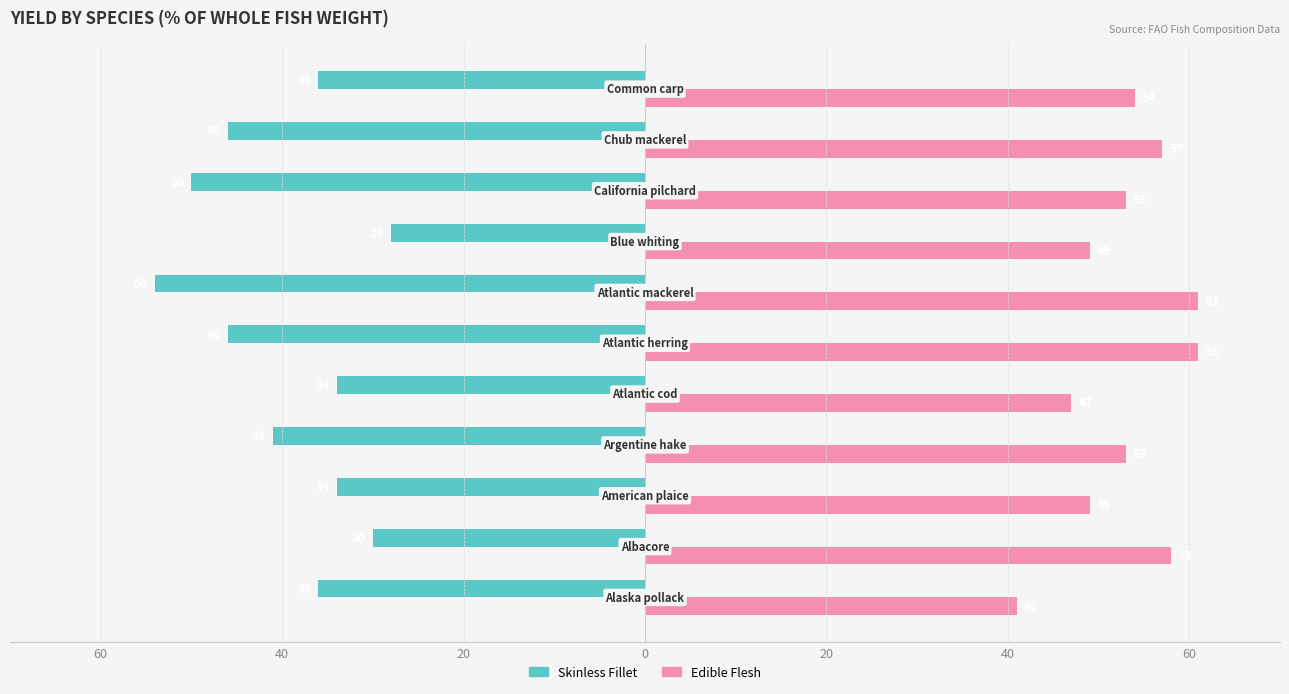

List the series in order of their peak value, highest first.

Edible Flesh, Skinless Fillet